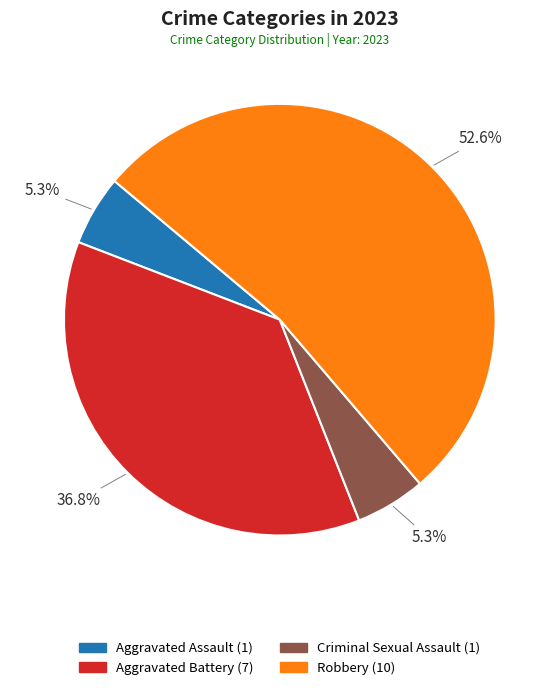

Does any single category account for the majority?

Yes